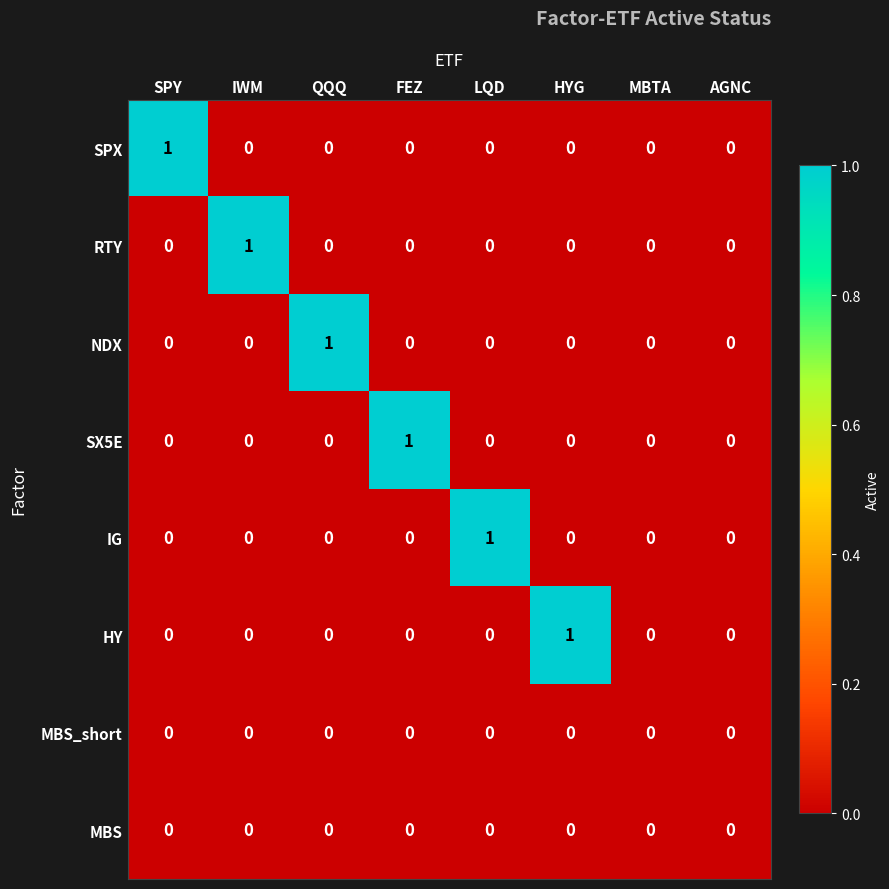

Count the SX5E values in the range 0 to 1.

8